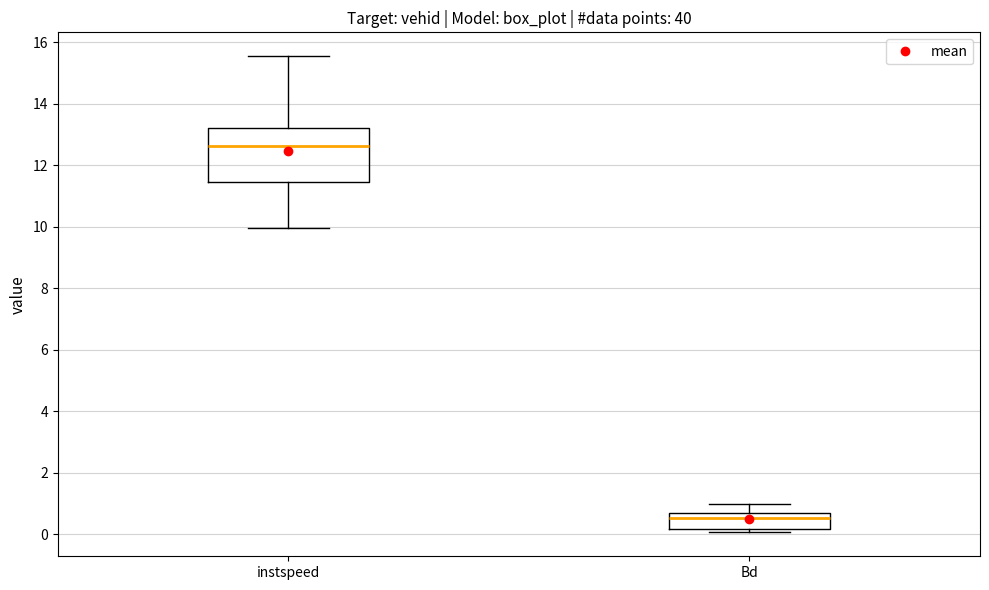

Reading left to right, transcribe this box plot: for each box, give where its median line is, the range the box spans, and where its two whiskers end, as read against the y-axis. The values are not printed on the chart, so give them approximately, as read against the axis.

instspeed: median 12.6, box 11.4 to 13.2, whiskers 10.0 to 15.6
Bd: median 0.6 (just below the box's upper edge), box 0.2 to 0.6, whiskers 0.0 to 1.0